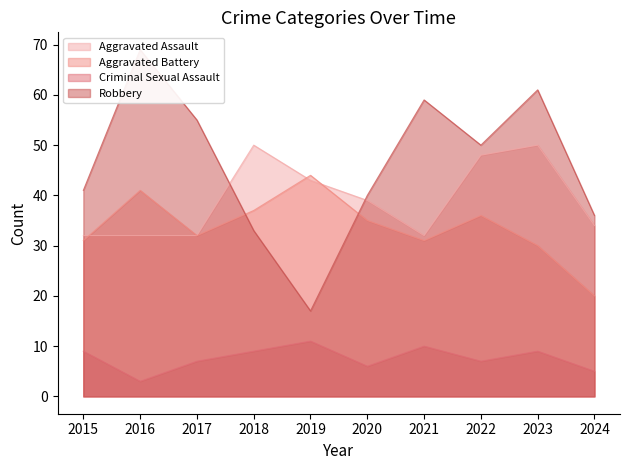

What is the average value of the Robbery series?

46